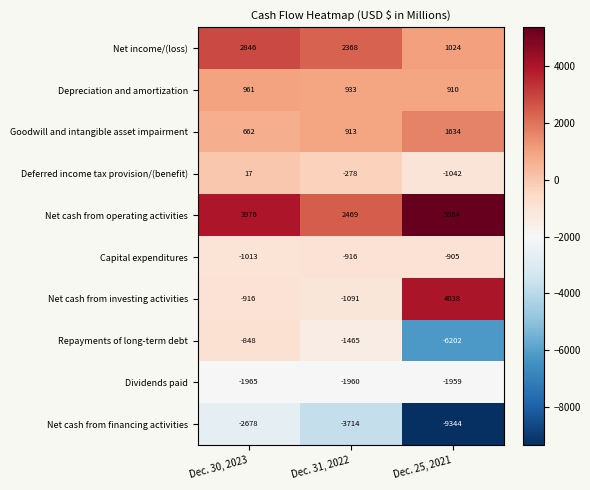

Is it true that Goodwill and intangible asset impairment equals 2185 at Dec. 25, 2021?

False